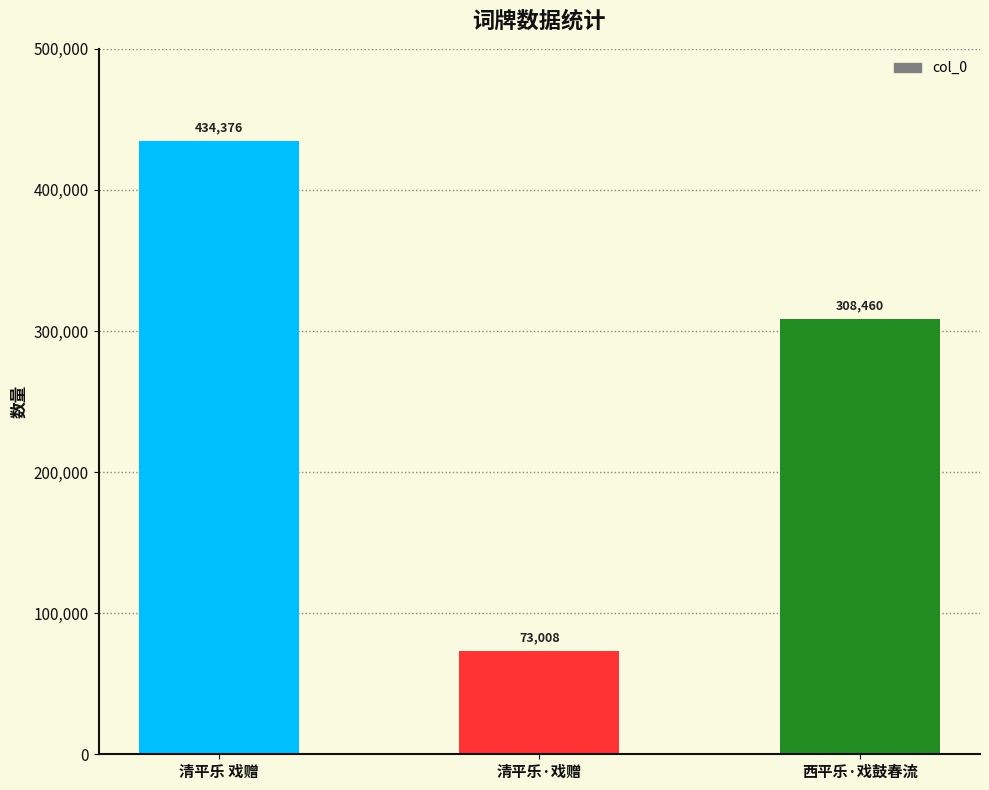

What is the approximate value at 清平乐 戏赠?

434376